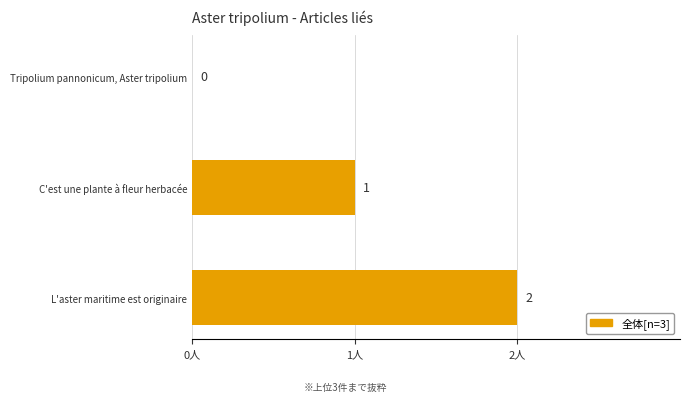

What is the greatest value displayed?

2